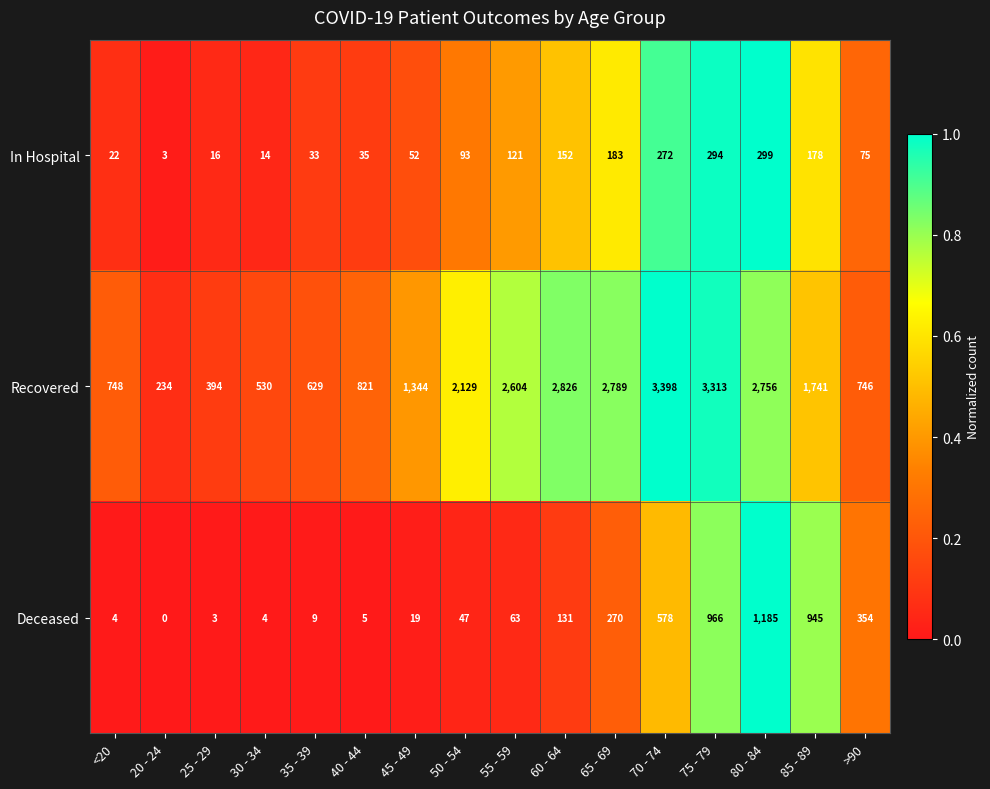

What is the average value of the In Hospital series?

115